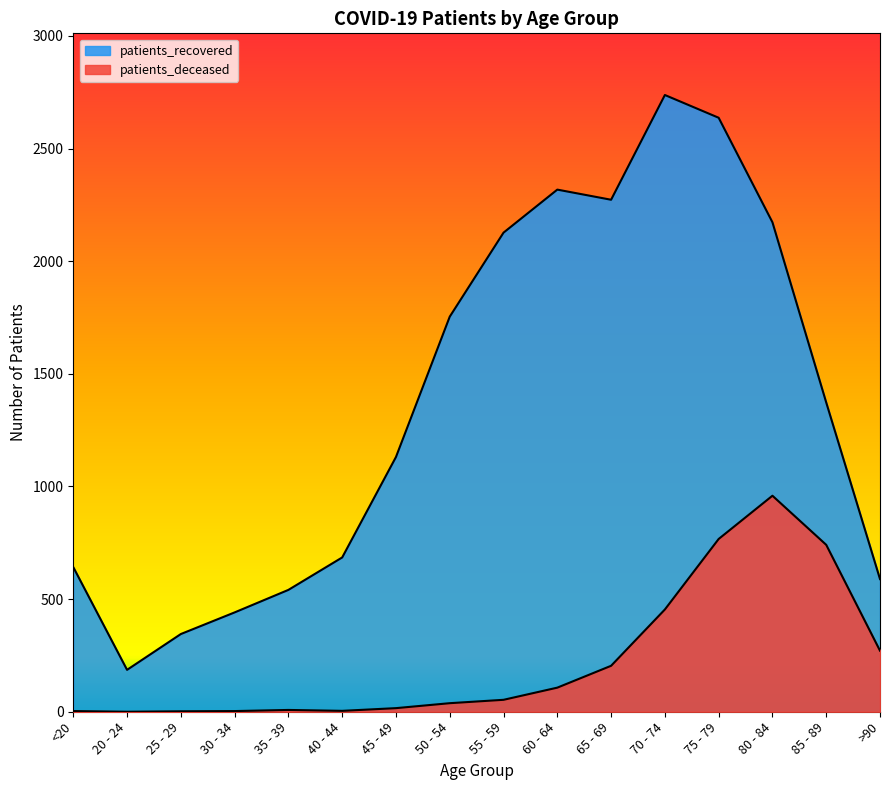

What position from the right is 70 - 74?

5